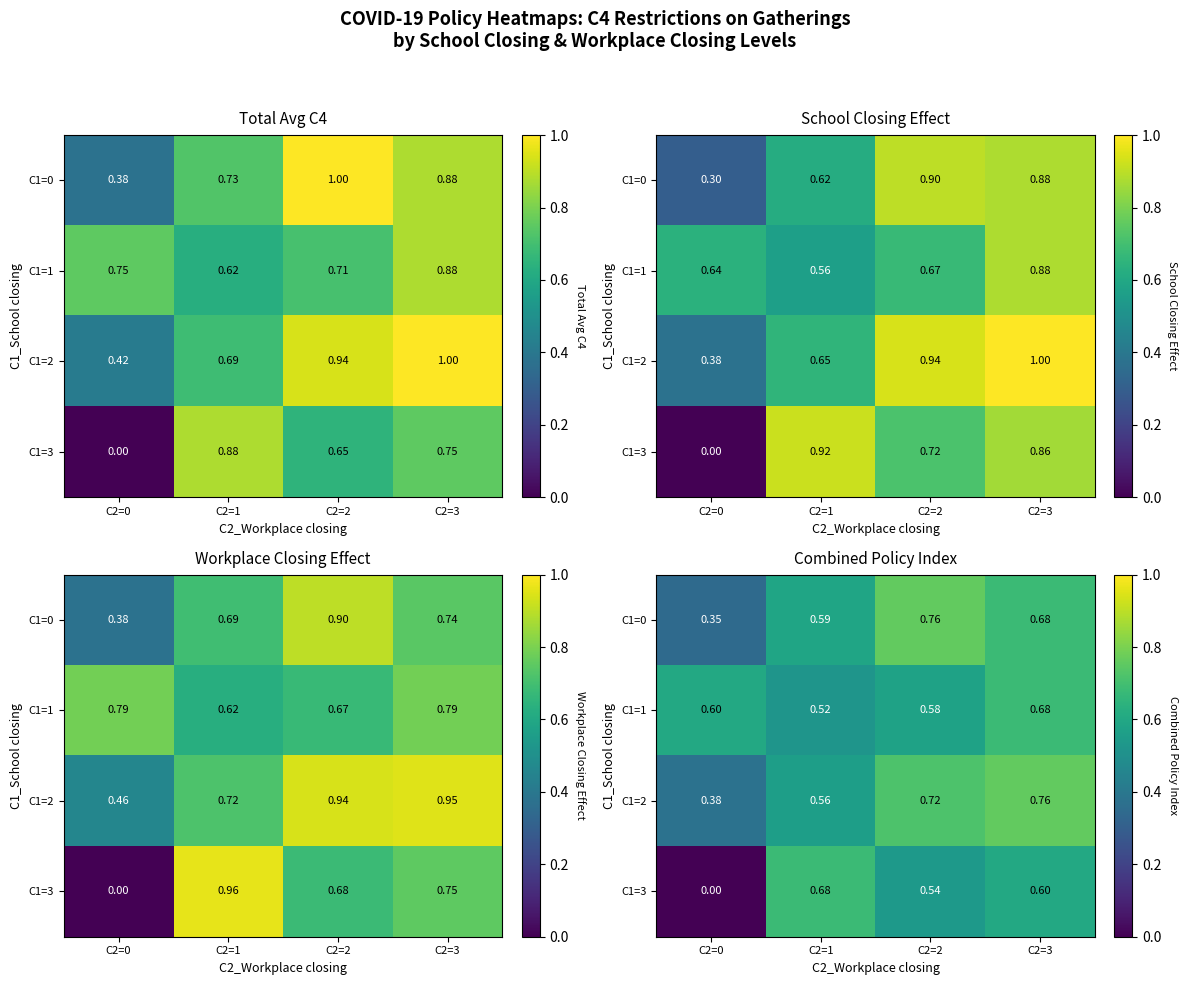

How many C1=1 values are between 0 and 1?

4